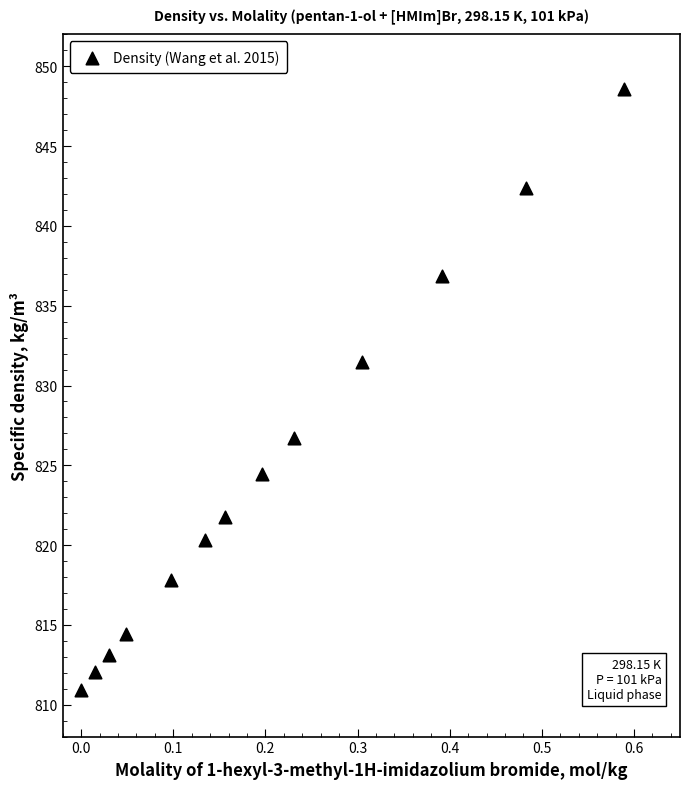

What is the range of X values (max minus min)?

0.6